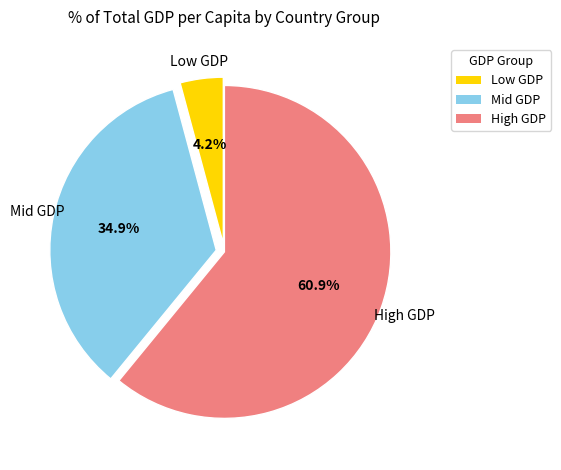

Is there a majority slice in this chart?

Yes